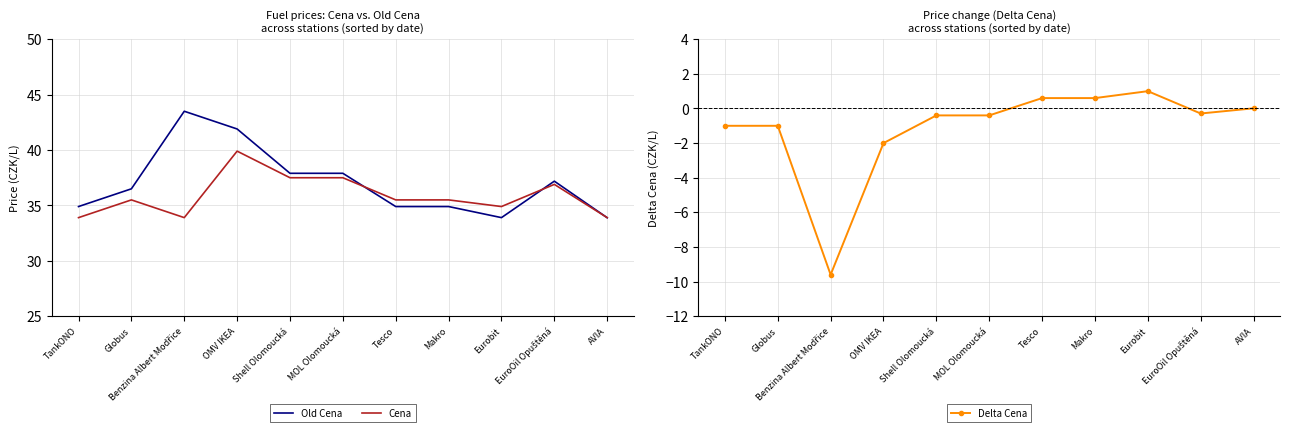

List the series in order of their peak value, highest first.

Old Cena, Cena, Delta Cena